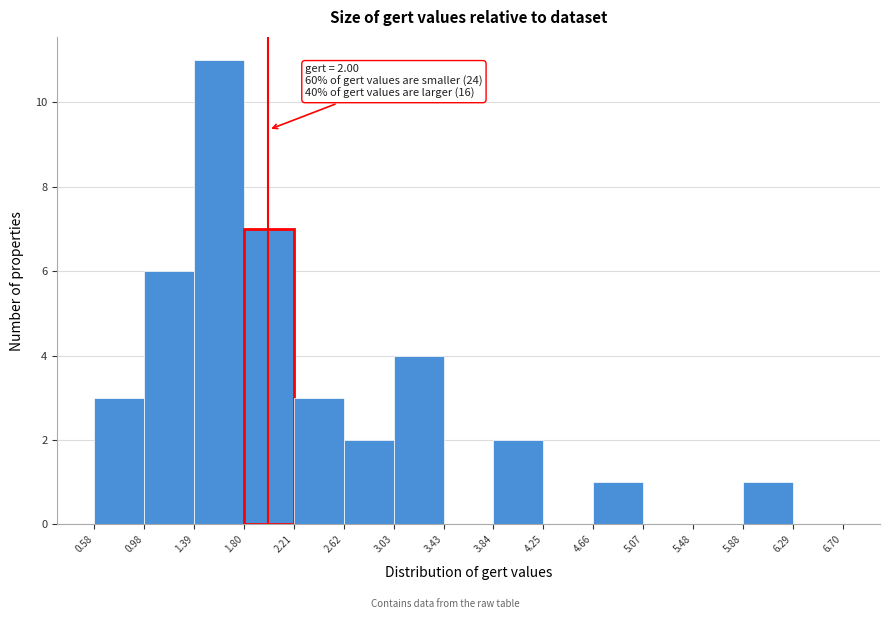

Over which range of the x-axis is the bar tallest?

1.39 to 1.80